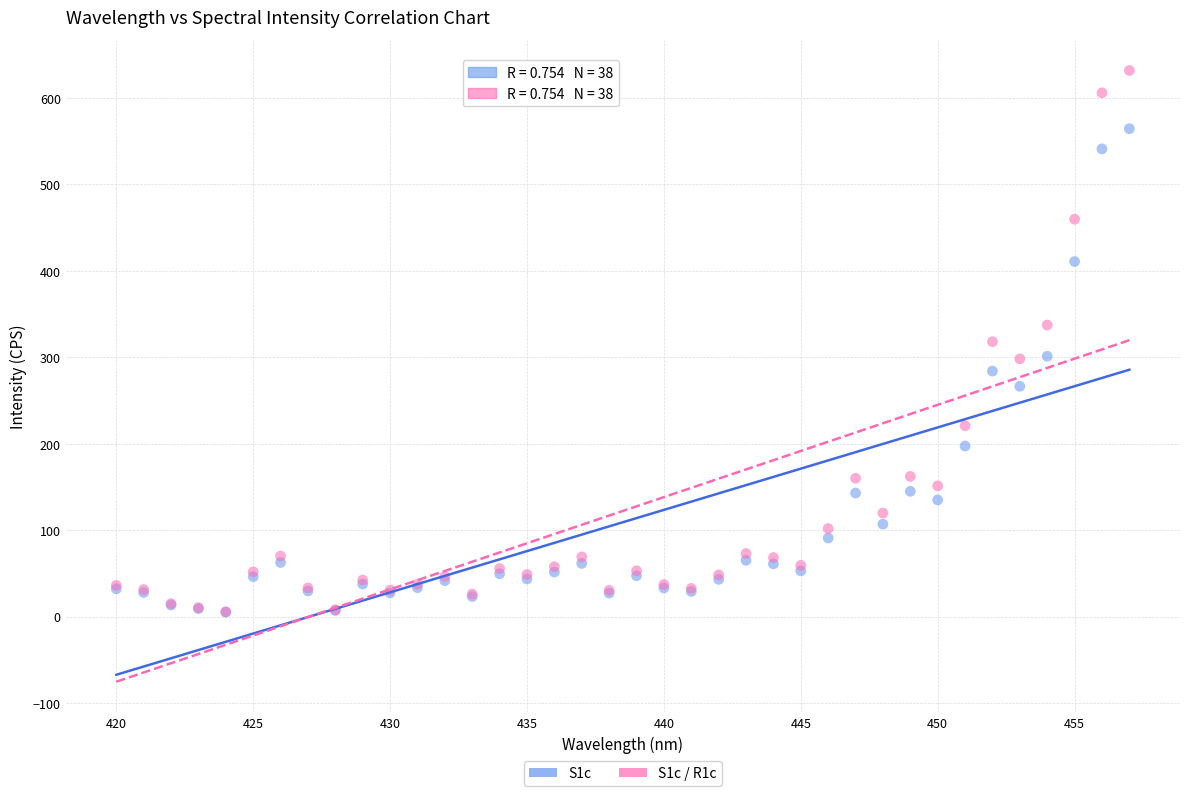

What are all the series names shown in the legend?

S1c, S1c / R1c